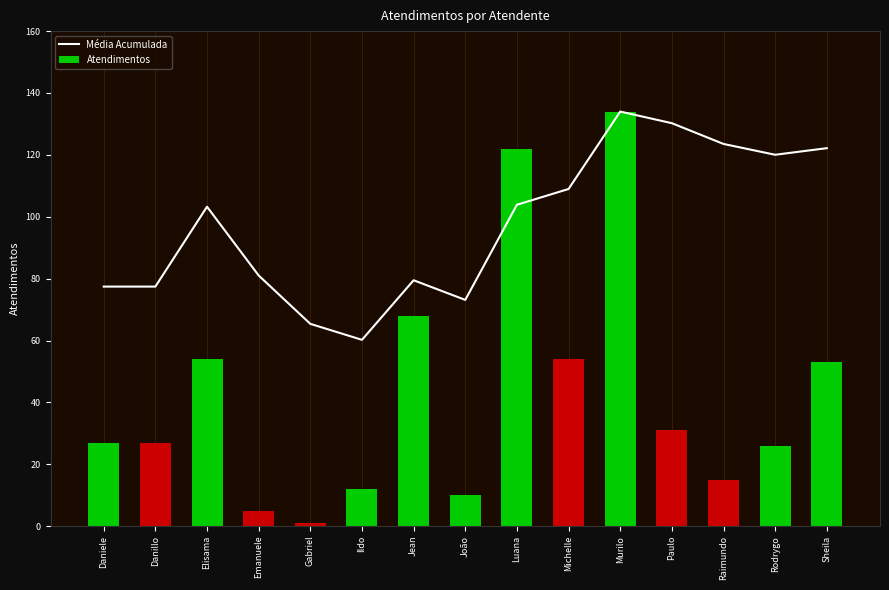

What is the total value across all series at Raimundo?

138.5